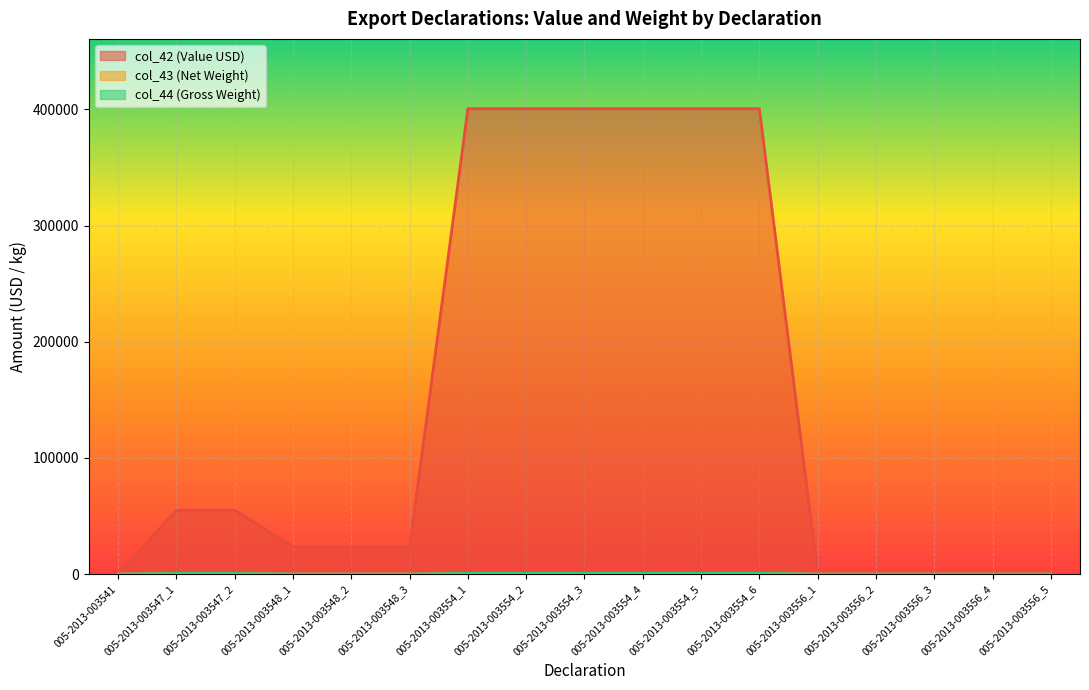

What is the difference between the highest and lowest values at 005-2013-003556_1?

237.3